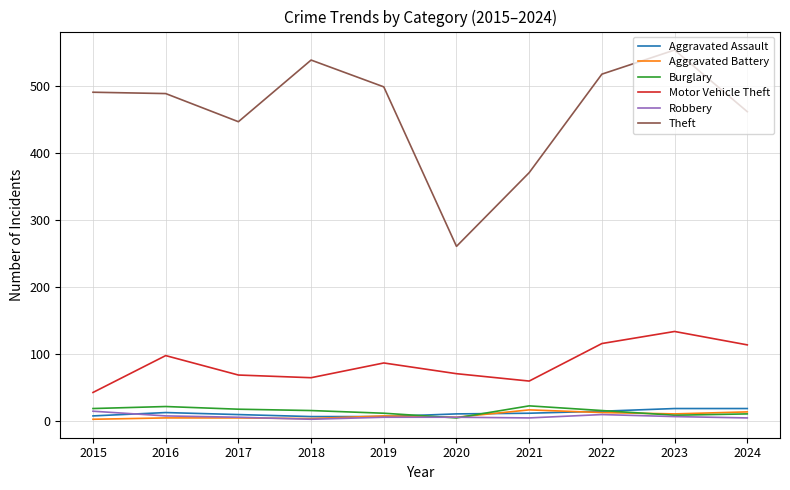

True or false: Burglary and Theft intersect in this chart.

False